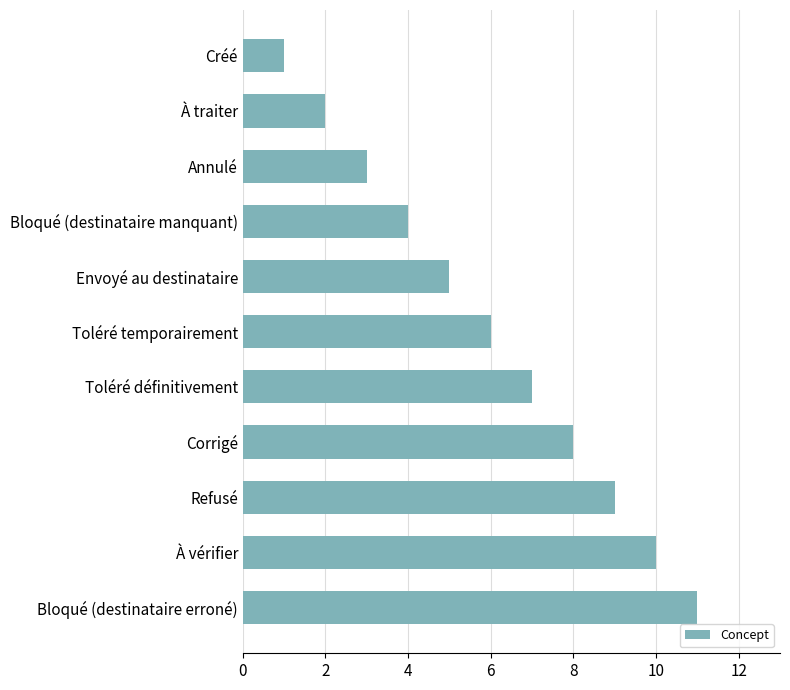

How many bars are there in total?

11